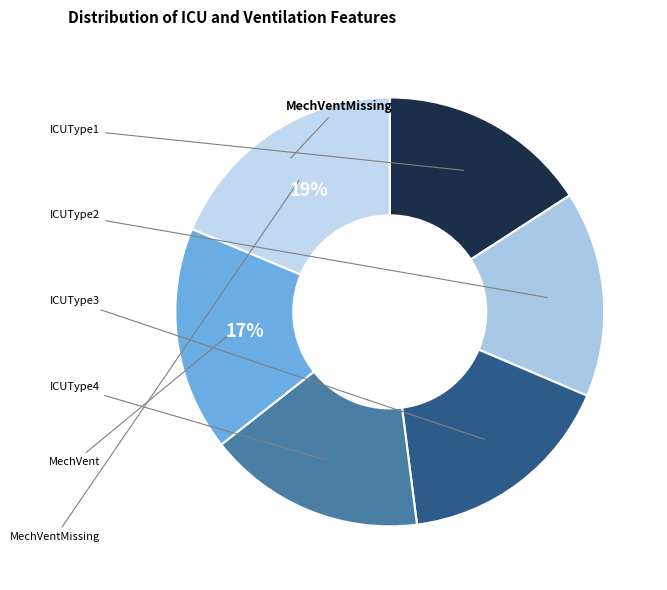

Count the number of slices in the pie.

6